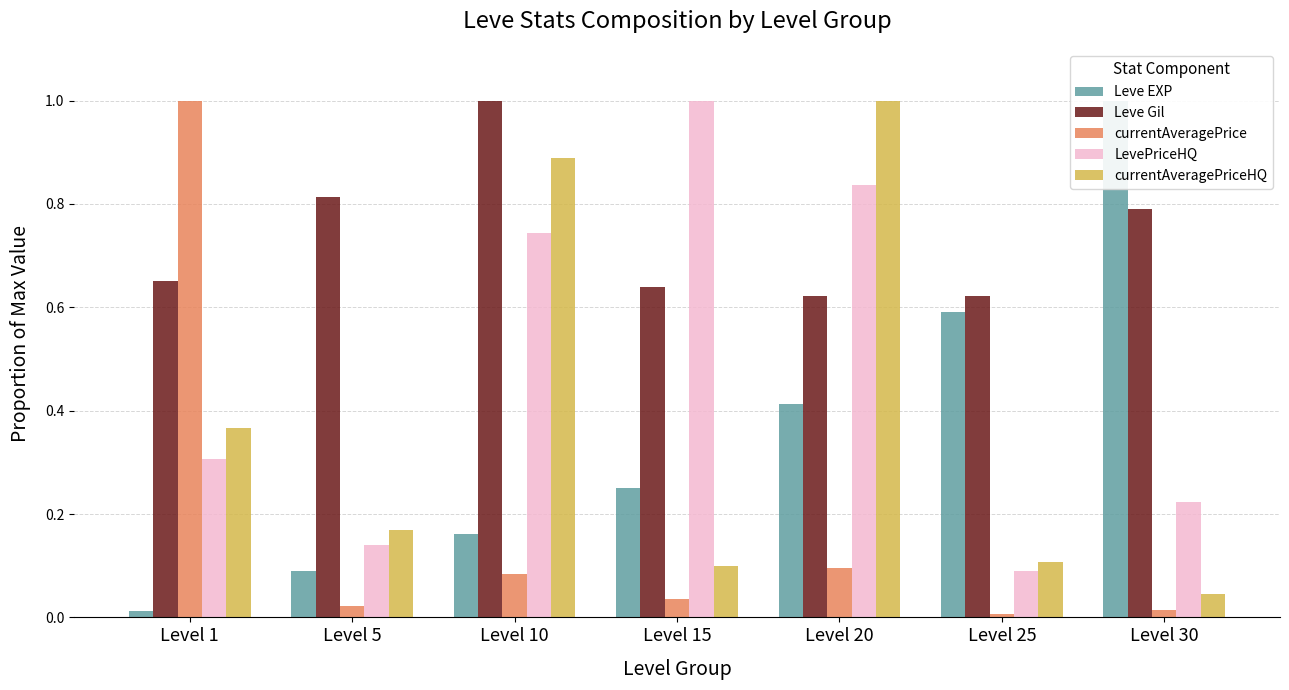

What is the difference between the Leve Gil values at Level 10 and Level 5?

0.2